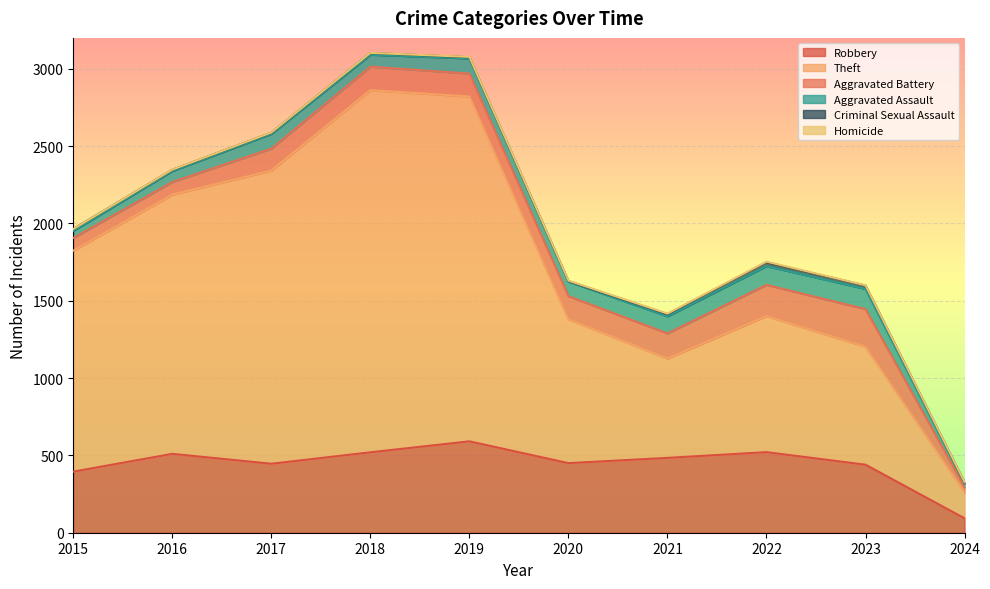

List the series in order of their peak value, highest first.

Theft, Robbery, Aggravated Battery, Aggravated Assault, Criminal Sexual Assault, Homicide